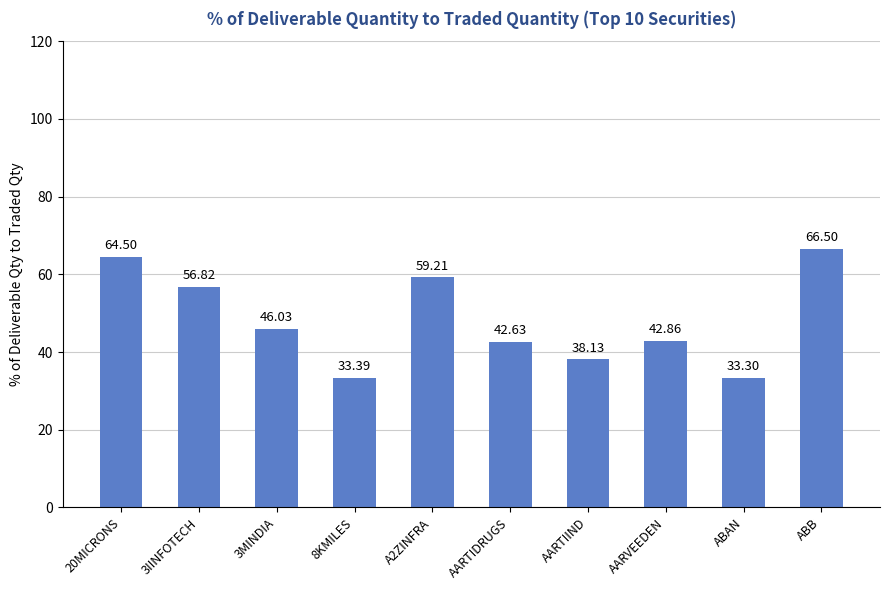

What is the approximate value at 20MICRONS?

64.5